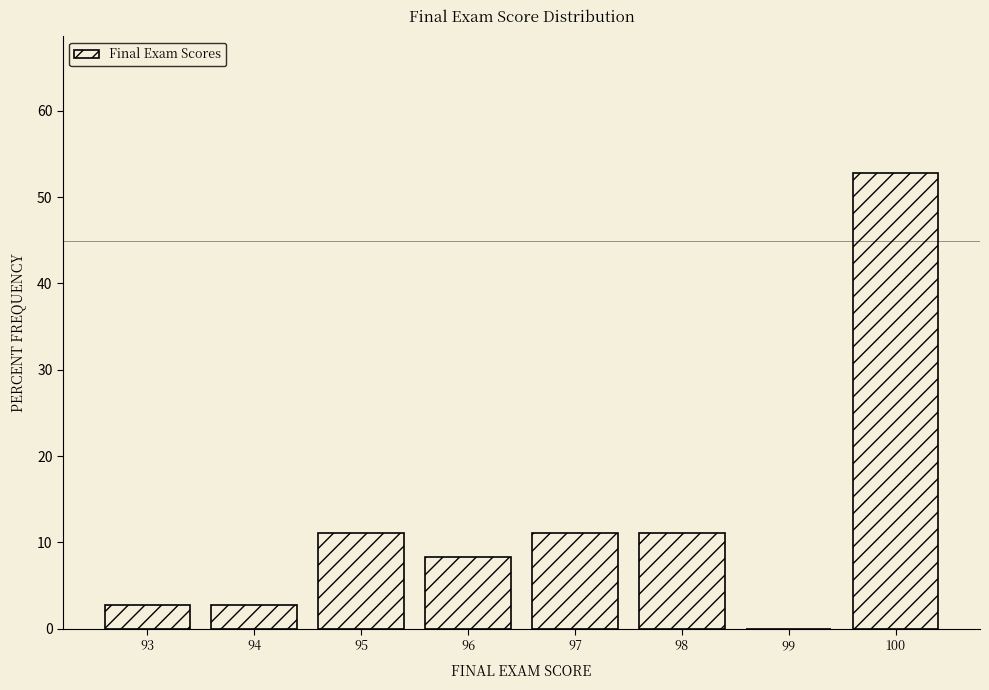

Reading left to right, extract all data points from this chart.

93=2.8	94=2.8	95=11.1	96=8.3	97=11.1	98=11.1	99=0.0	100=52.8